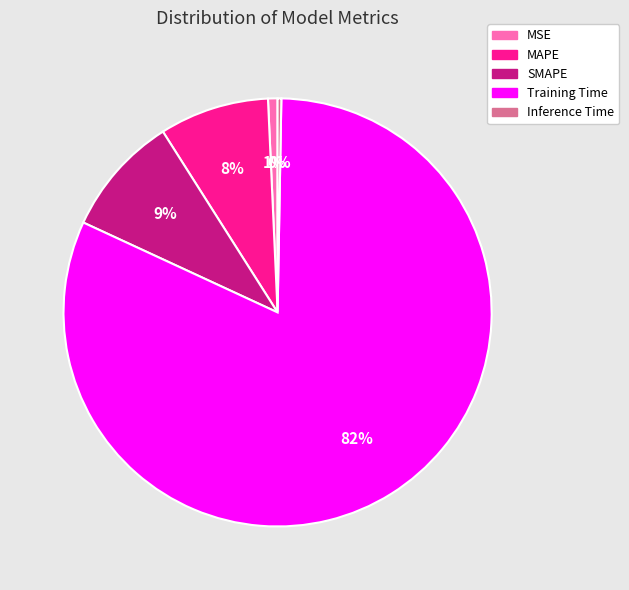

How many slices are in this pie chart?

5